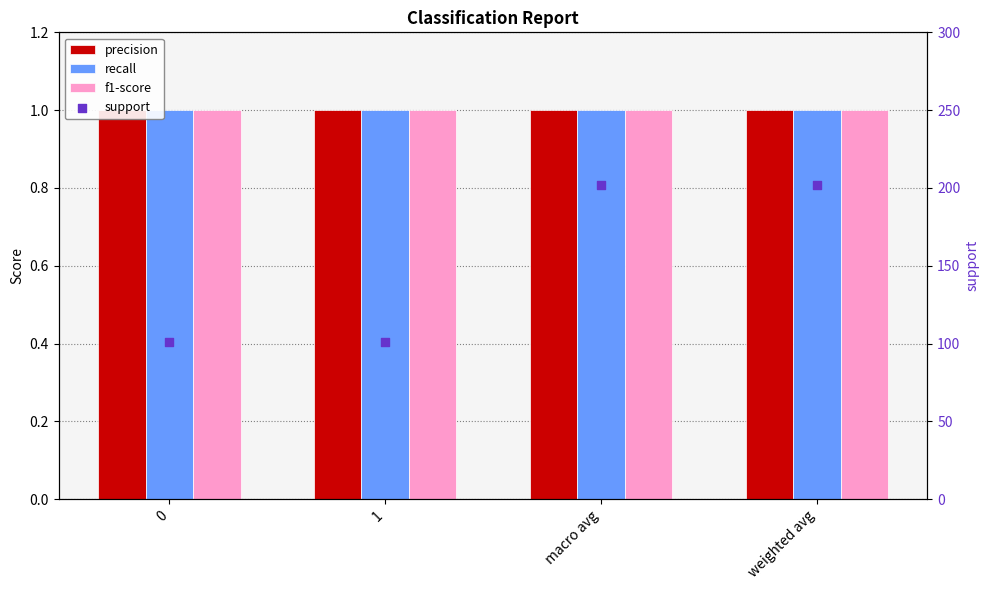

Is the value of support at 0 greater than the value of precision at 0?

Yes